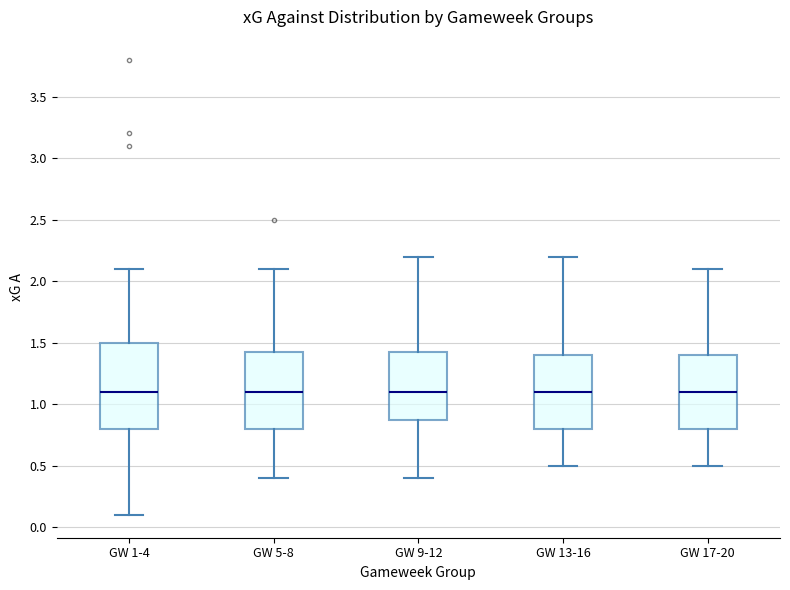

Reading left to right, transcribe this box plot: for each box, give where its median line is, the range the box spans, and where its two whiskers end, as read against the y-axis. The values are not printed on the chart, so give them approximately, as read against the axis.

GW 1-4: median 1.10, box 0.80 to 1.50, whiskers 0.10 to 2.10
GW 5-8: median 1.10, box 0.80 to 1.45, whiskers 0.40 to 2.10
GW 9-12: median 1.10, box 0.90 to 1.45, whiskers 0.40 to 2.20
GW 13-16: median 1.10, box 0.80 to 1.40, whiskers 0.50 to 2.20
GW 17-20: median 1.10, box 0.80 to 1.40, whiskers 0.50 to 2.10